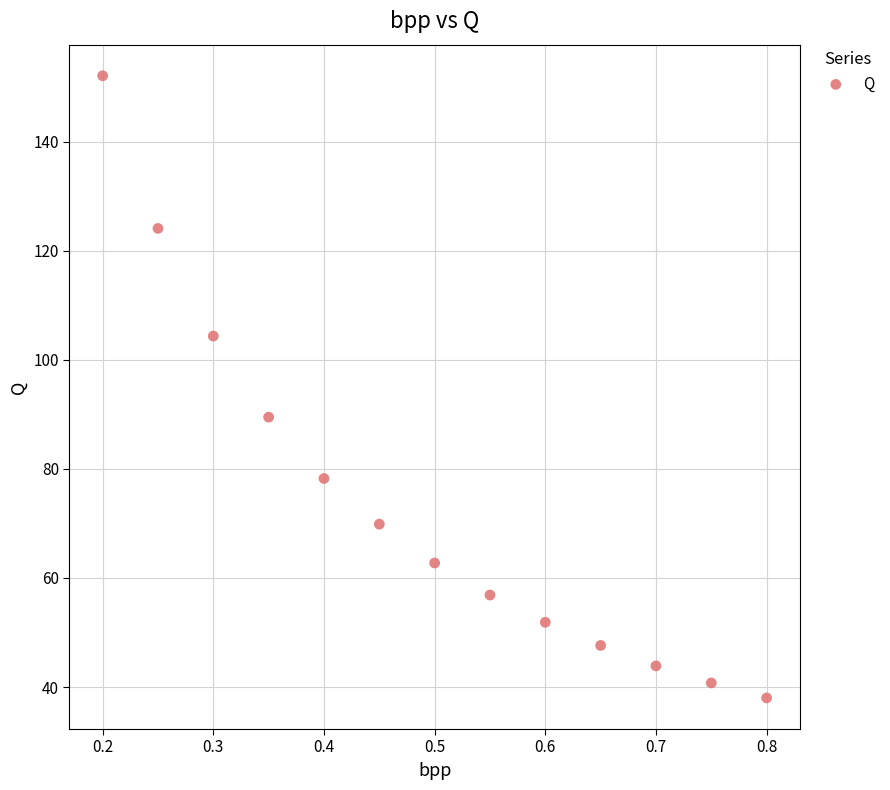

What is the range of Y values (max minus min)?

114.1